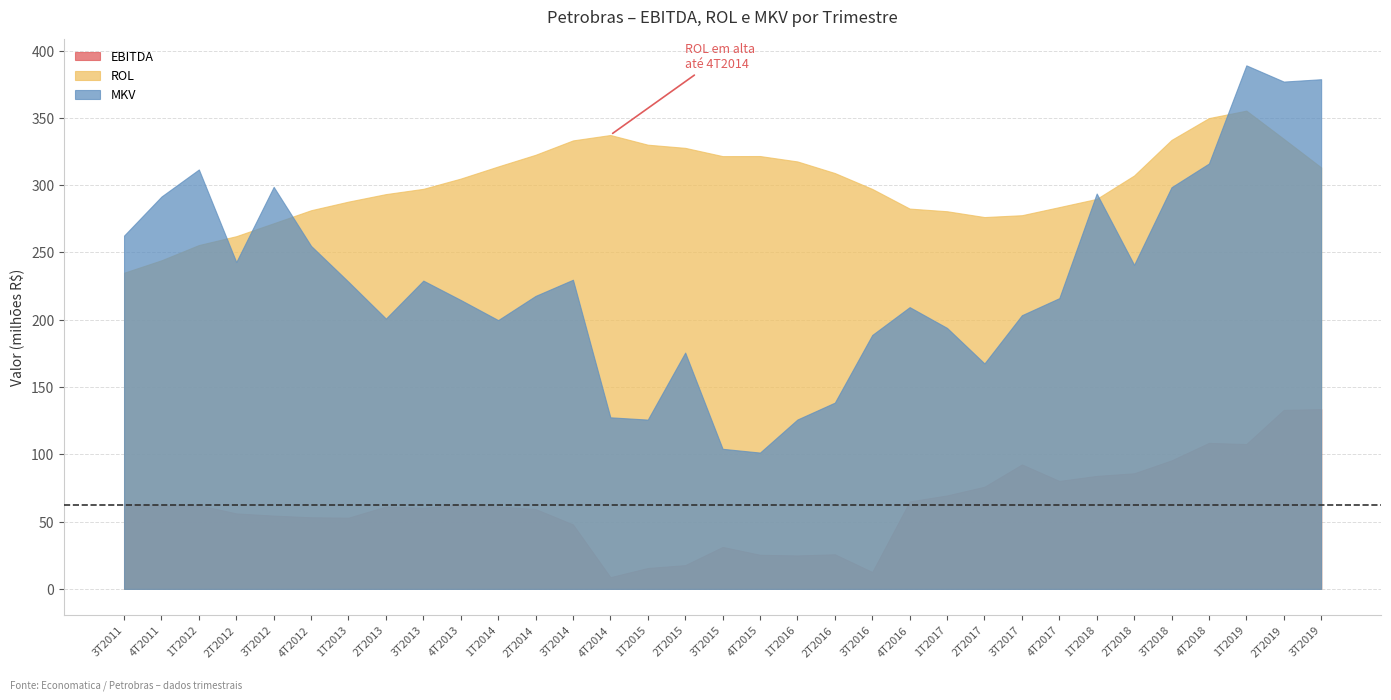

How many series are shown in this chart?

3